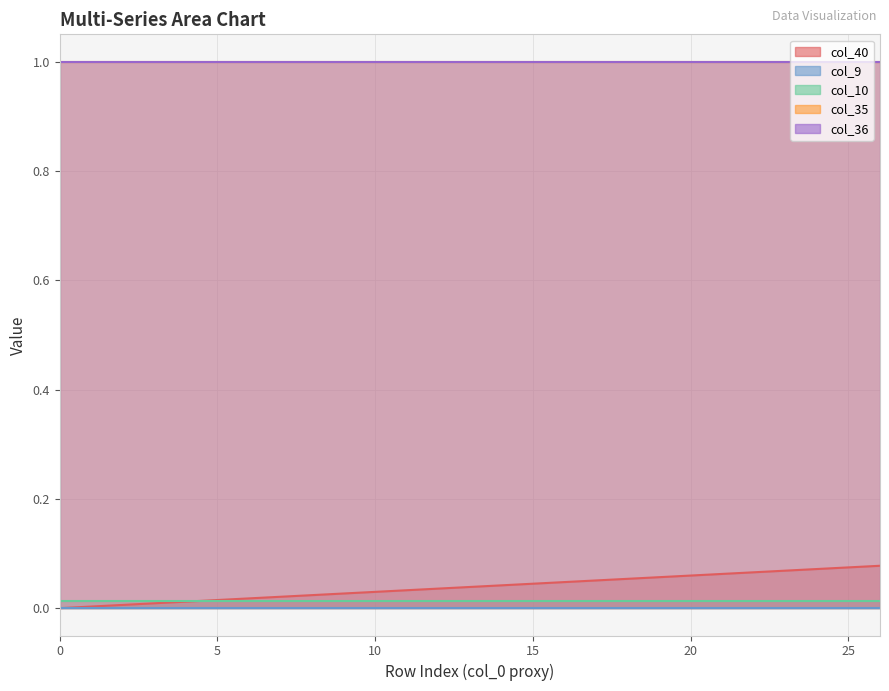

The col_10 series shows 0.0 at 16. True or false?

False